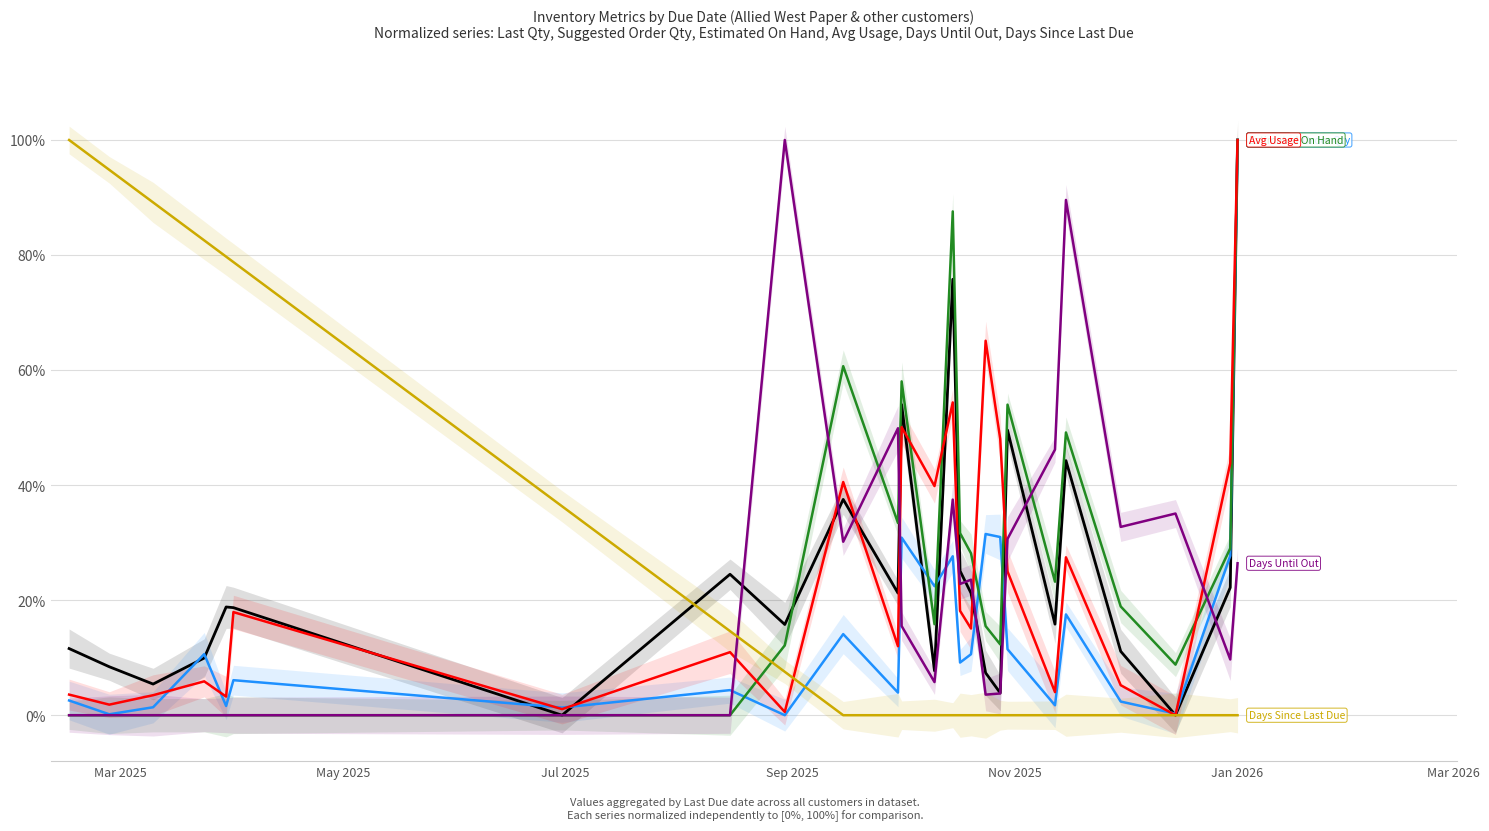

How many positive values does the Avg Usage series have?

24